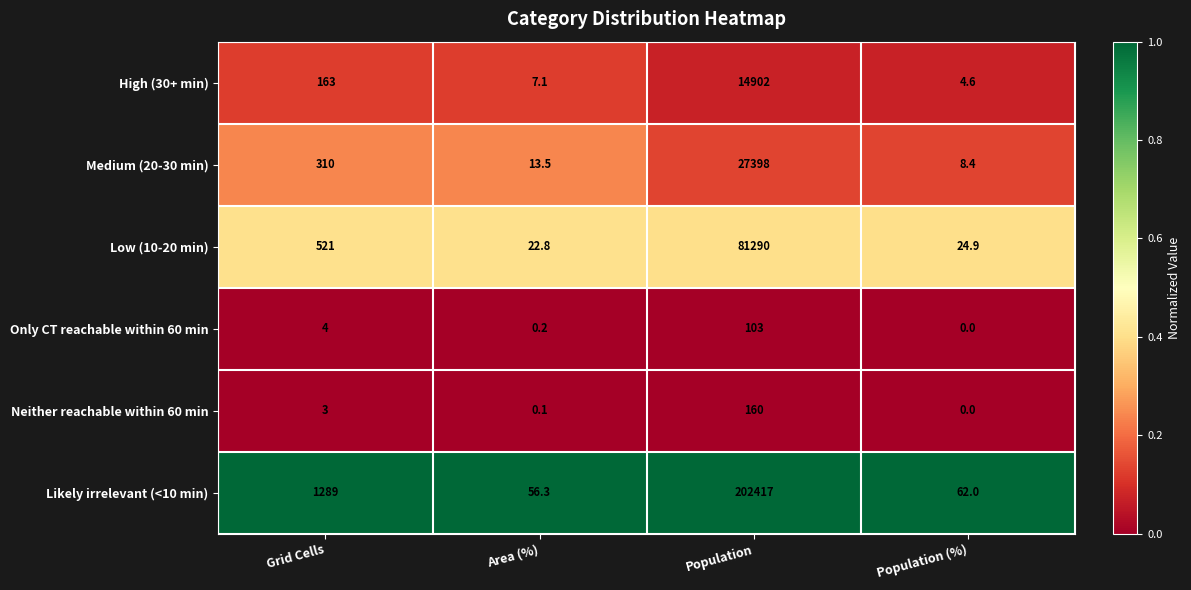

Which series has the largest total across all categories?

Likely irrelevant (<10 min)